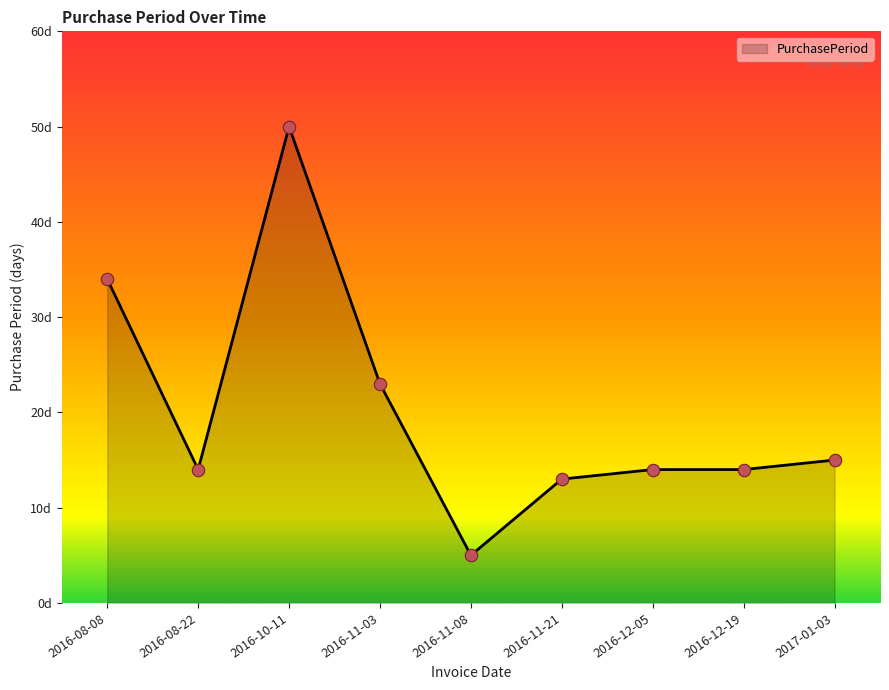

Between 2016-10-11 and 2016-08-22, which is larger?

2016-10-11